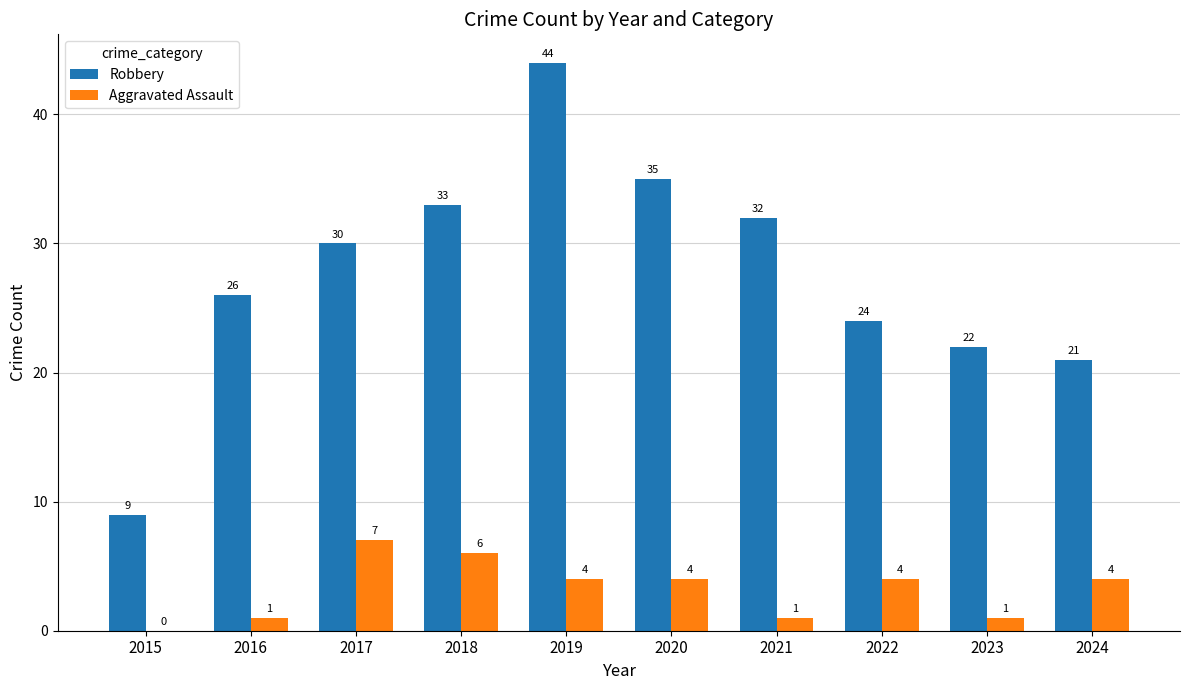

What is the approximate value of Robbery at 2018, to the nearest 5?

35